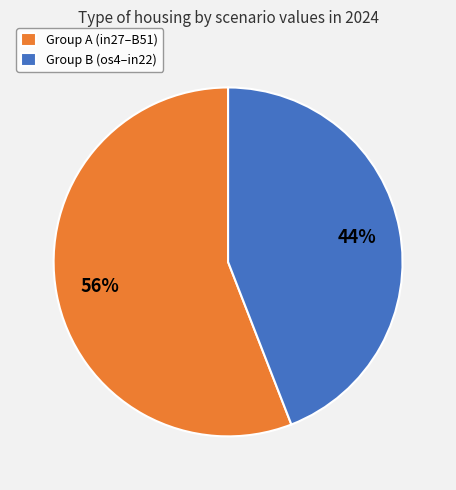

To the nearest percent, what is the average slice percentage?

50%